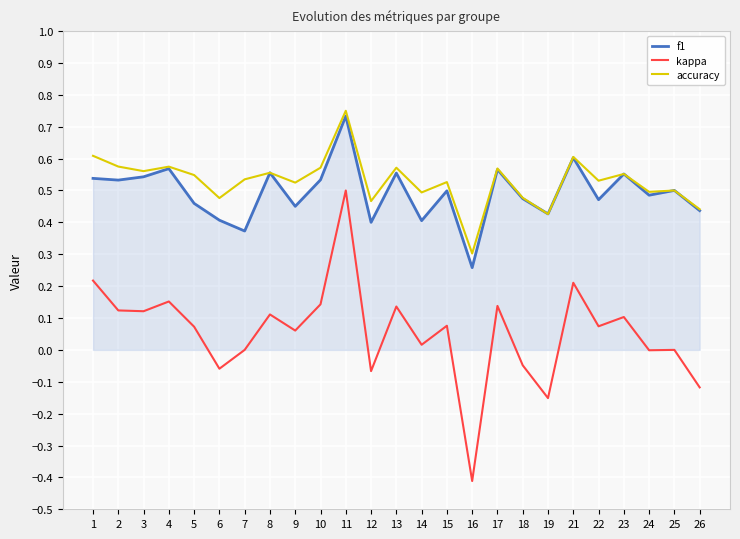

At which label is f1 closest to 0?

16